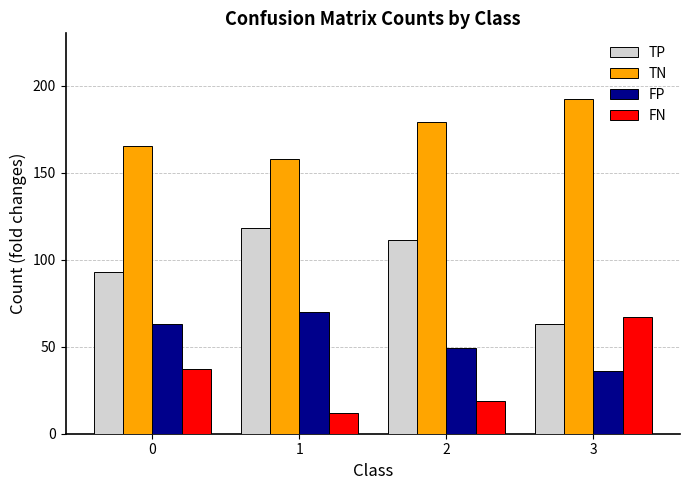

How many data points in TN are less than 179?

2